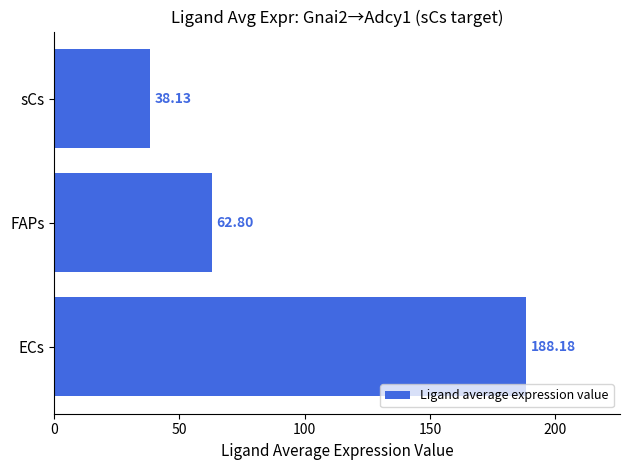

At which category does the chart reach its peak across all series?

ECs